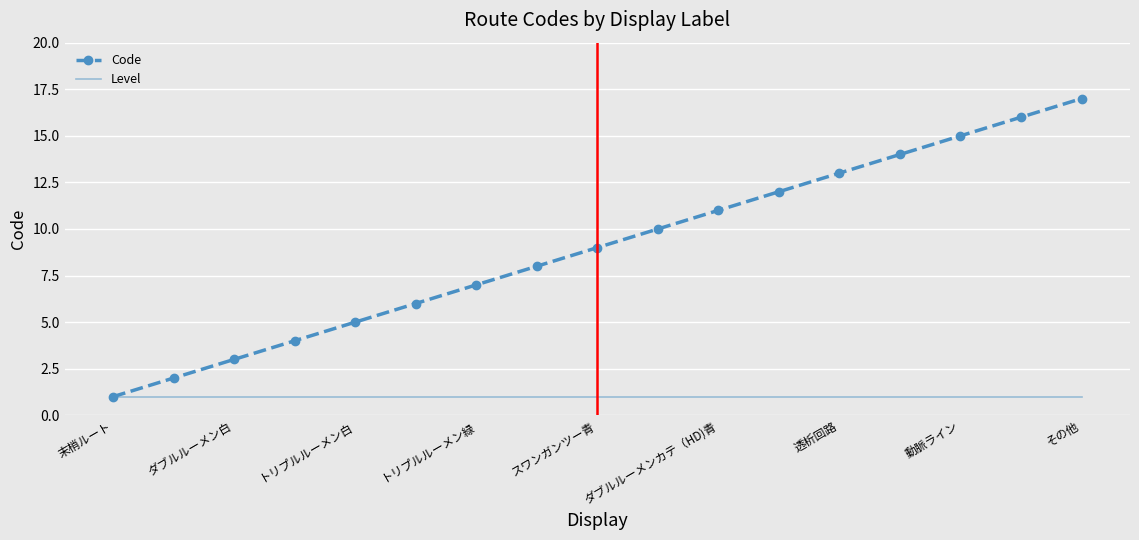

What is the maximum value shown in the chart?

17